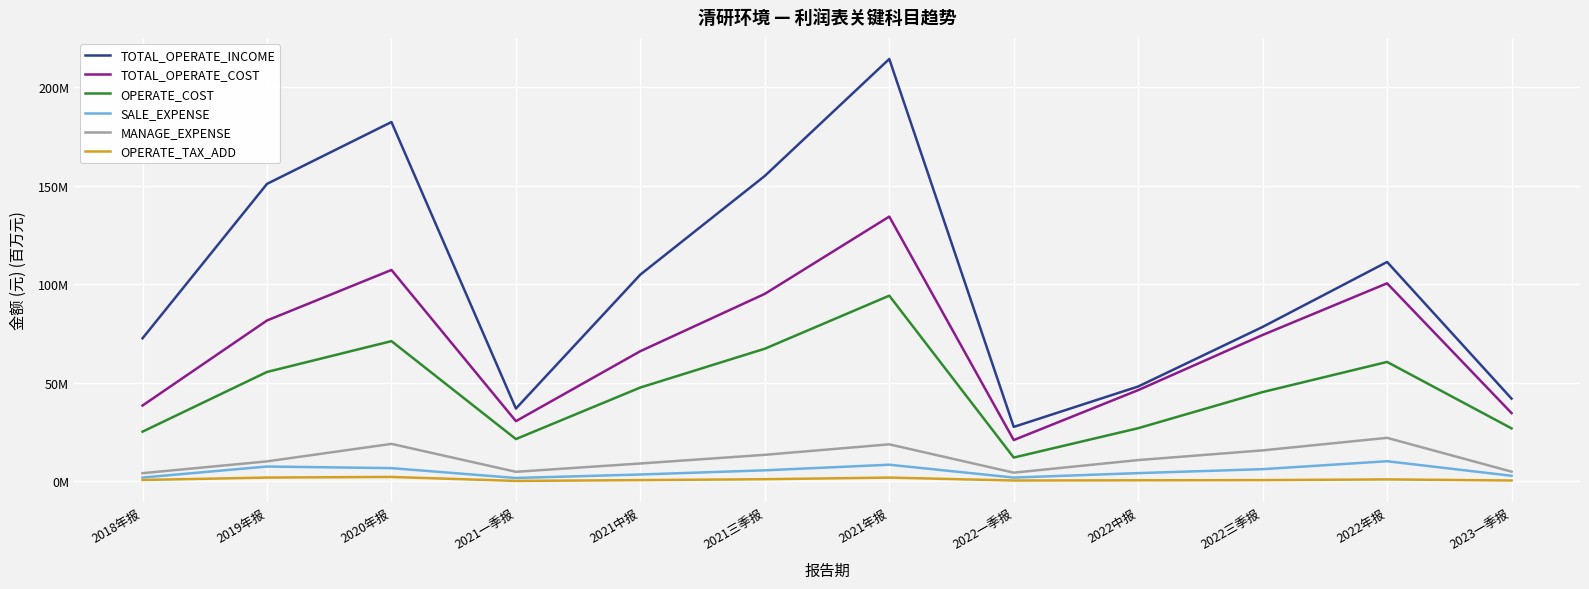

Does the chart have visible grid lines?

Yes